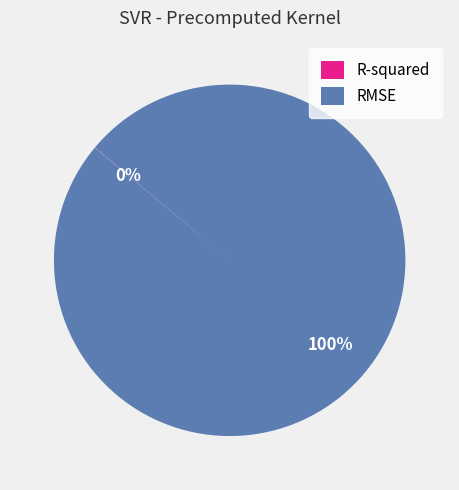

Is RMSE the majority of the pie?

Yes